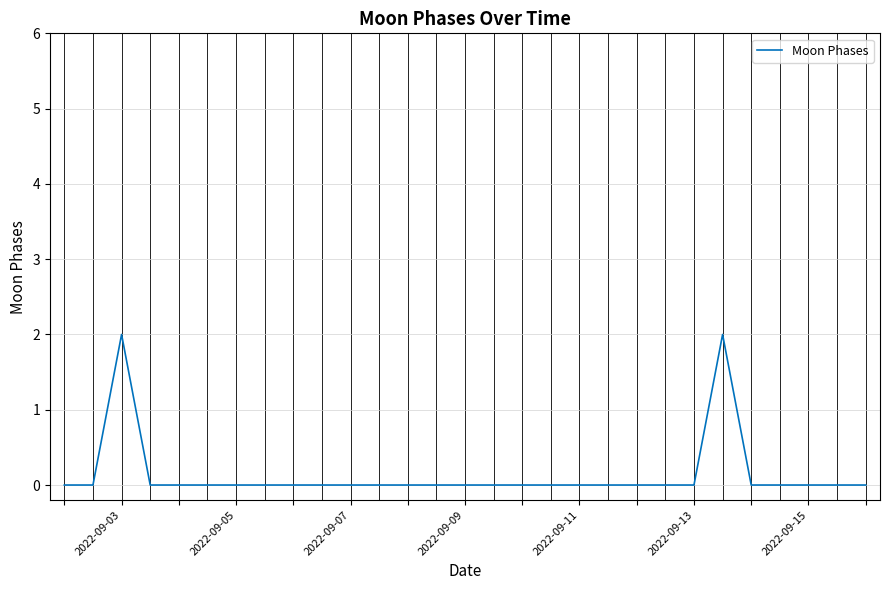

How many lines are shown in the chart?

1